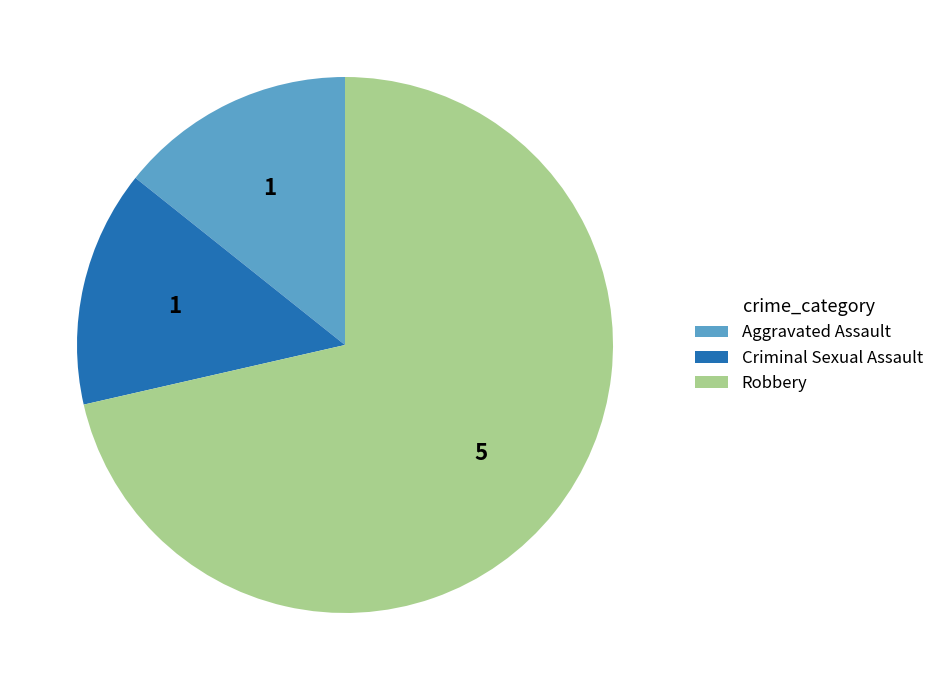

True or false: Aggravated Assault accounts for 1% of the total.

False